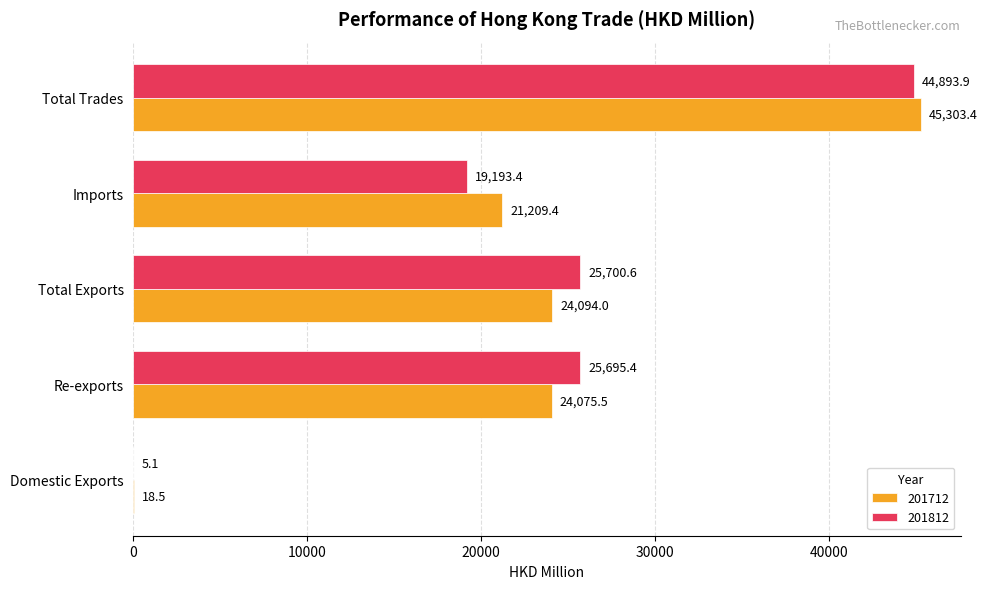

What are all the series names shown in the legend?

201712, 201812